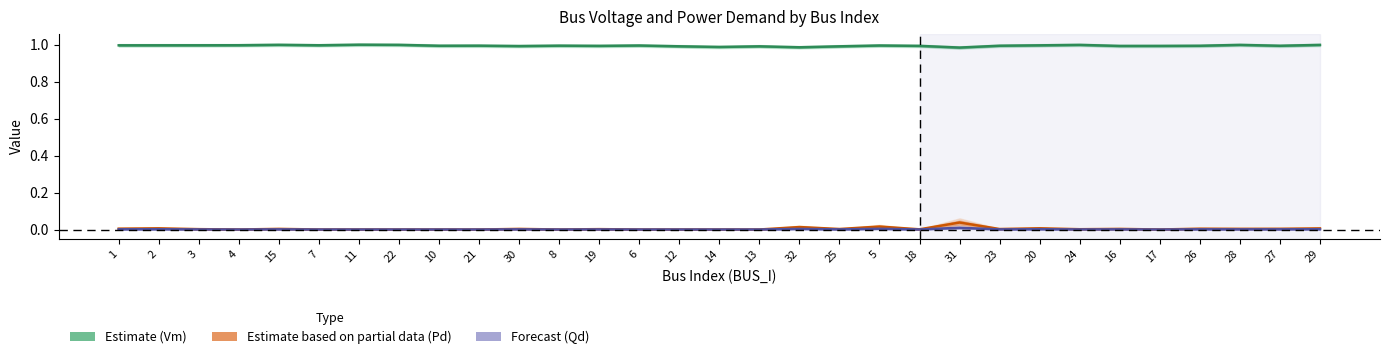

True or false: Estimate (Vm) has a value of 0.2 at 14.

False